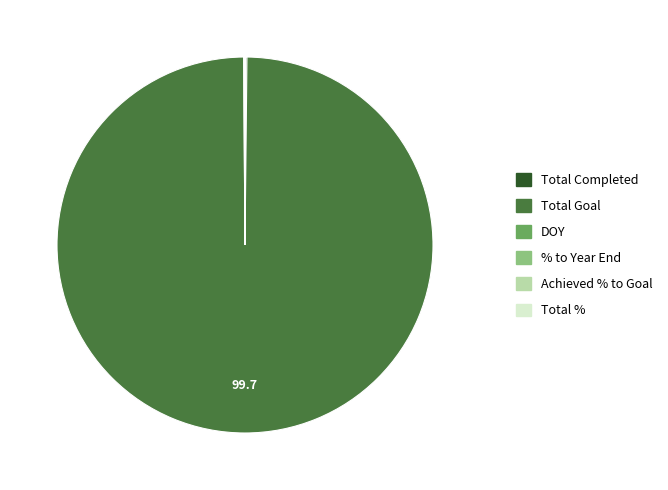

Is there a majority slice in this chart?

Yes